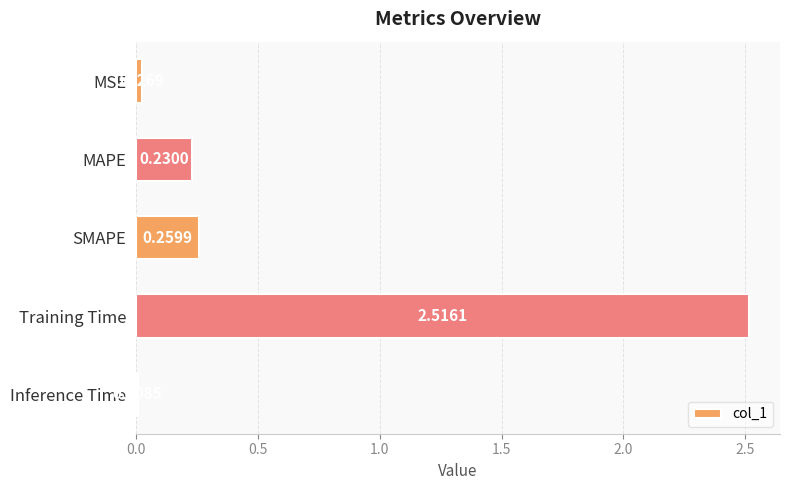

What is the average value?

0.6